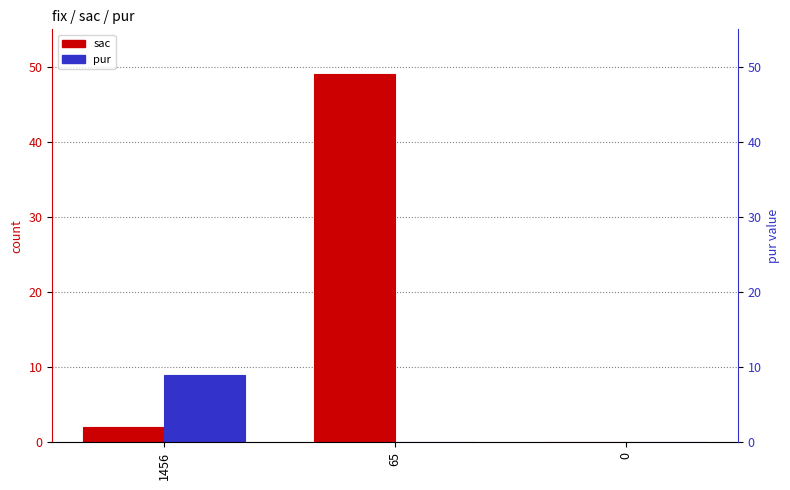

What is the value of the sac bar at the 1st from the left?

2